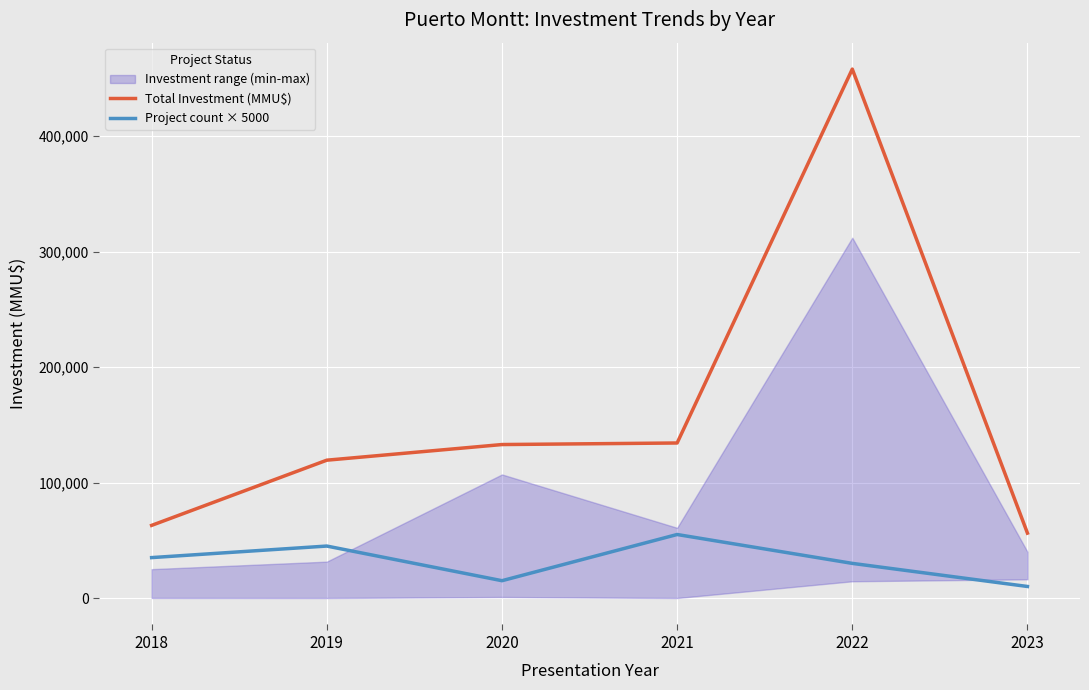

True or false: Project count × 5000 and Total Investment (MMU$) intersect in this chart.

False